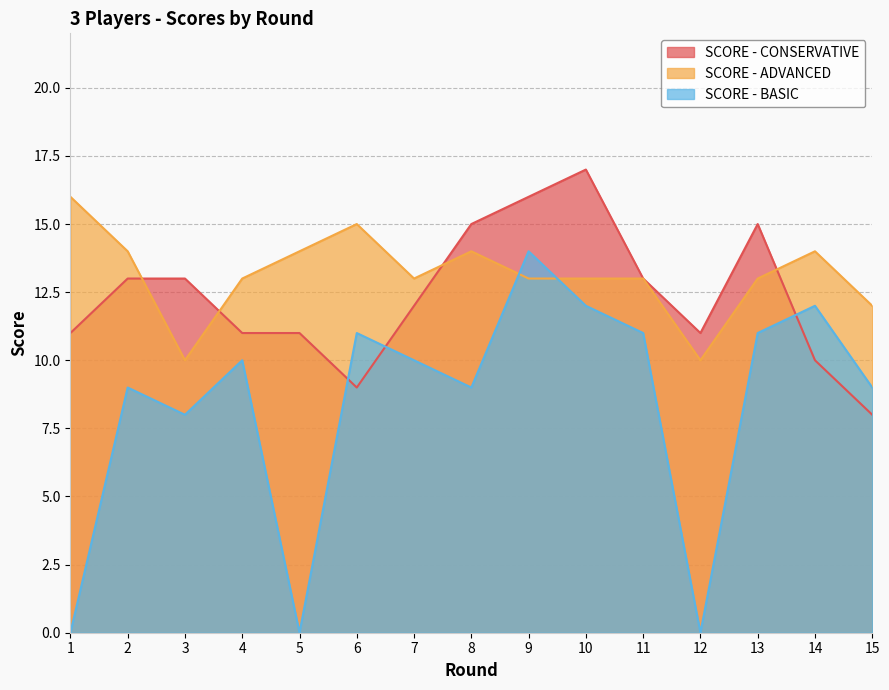

What is the difference between the maximum and minimum values in the SCORE - CONSERVATIVE series?

9